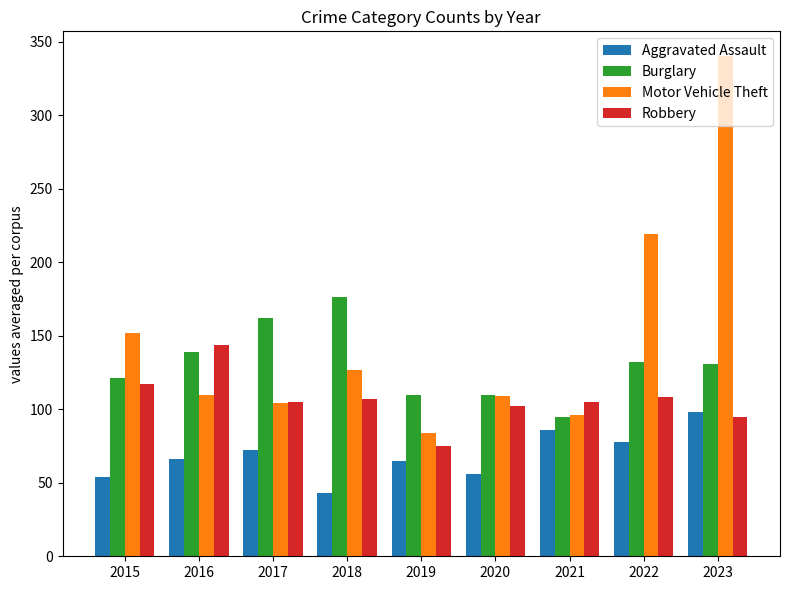

What is the value of the Aggravated Assault bar at the 2nd from the left?

66